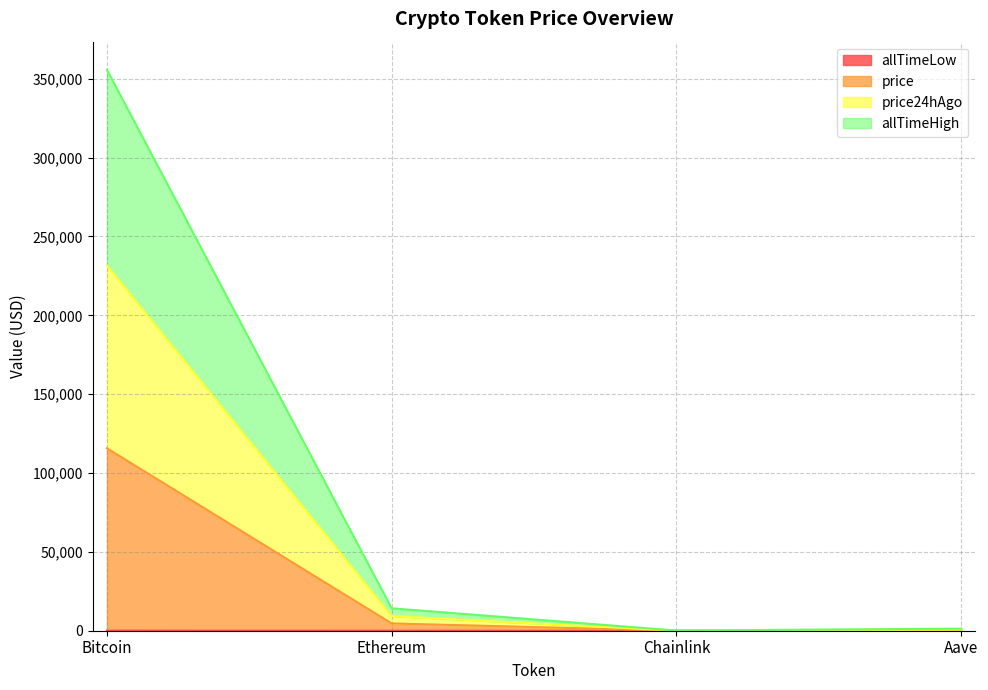

What is the maximum value shown in the chart?

355765.8